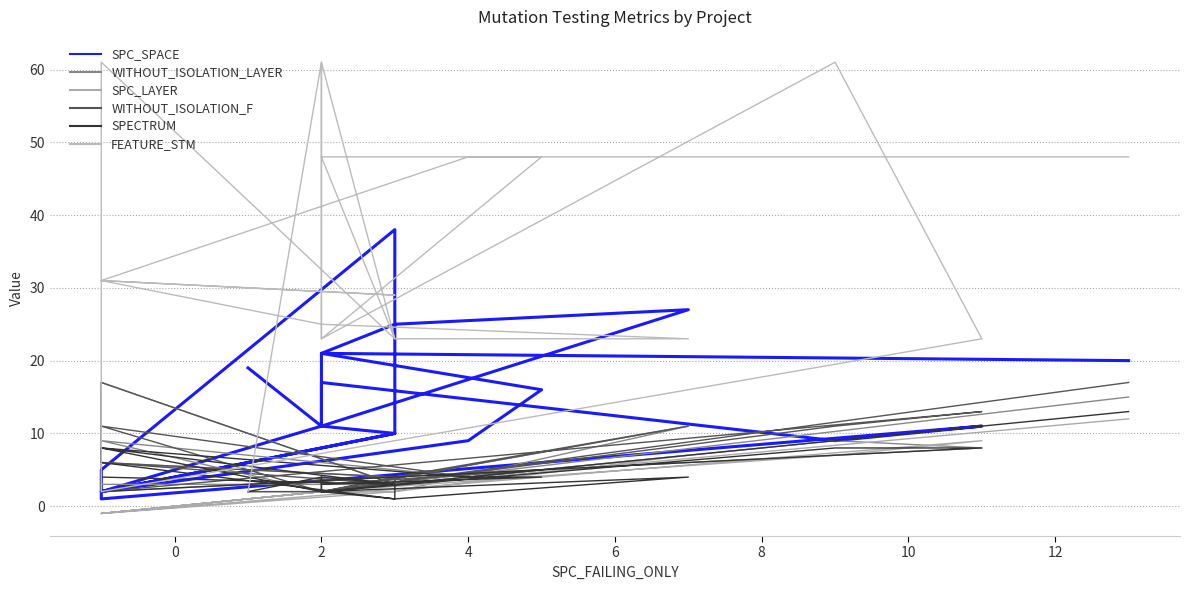

True or false: SPECTRUM and WITHOUT_ISOLATION_LAYER intersect in this chart.

False